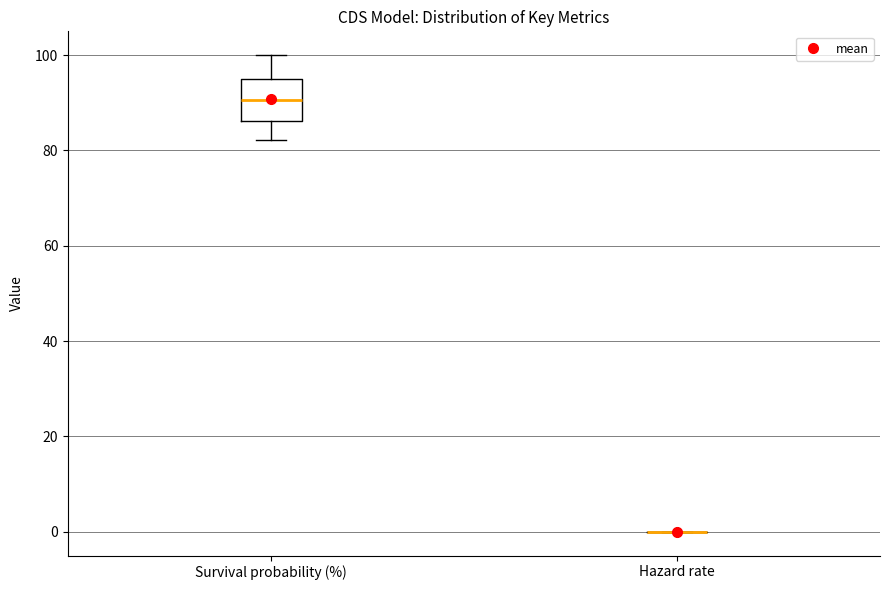

Comparing the boxes themselves (not the whiskers), which one is the tallest?

Survival probability (%)